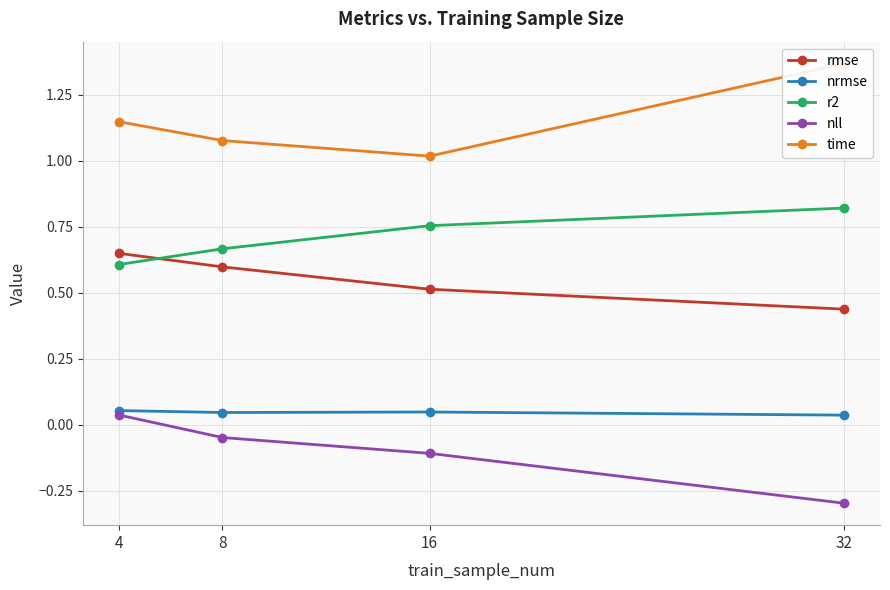

True or false: r2 has a value of 0.1 at 8.

False